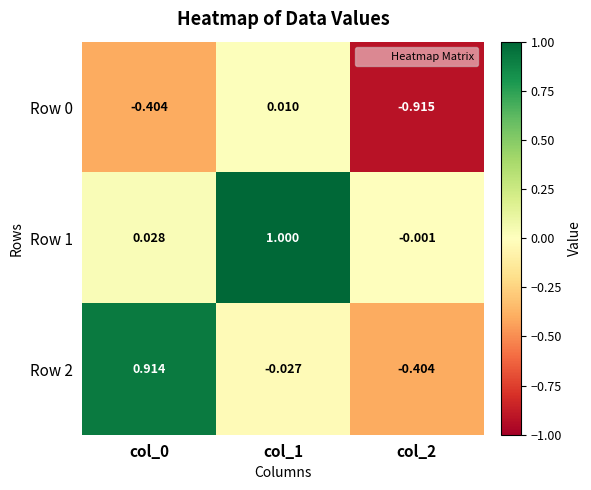

Reading left to right, extract all data points from this chart.

Row 0: col_0=-0.4	col_1=0.0	col_2=-0.9
Row 1: col_0=0.0	col_1=1.0	col_2=-0.0
Row 2: col_0=0.9	col_1=-0.0	col_2=-0.4